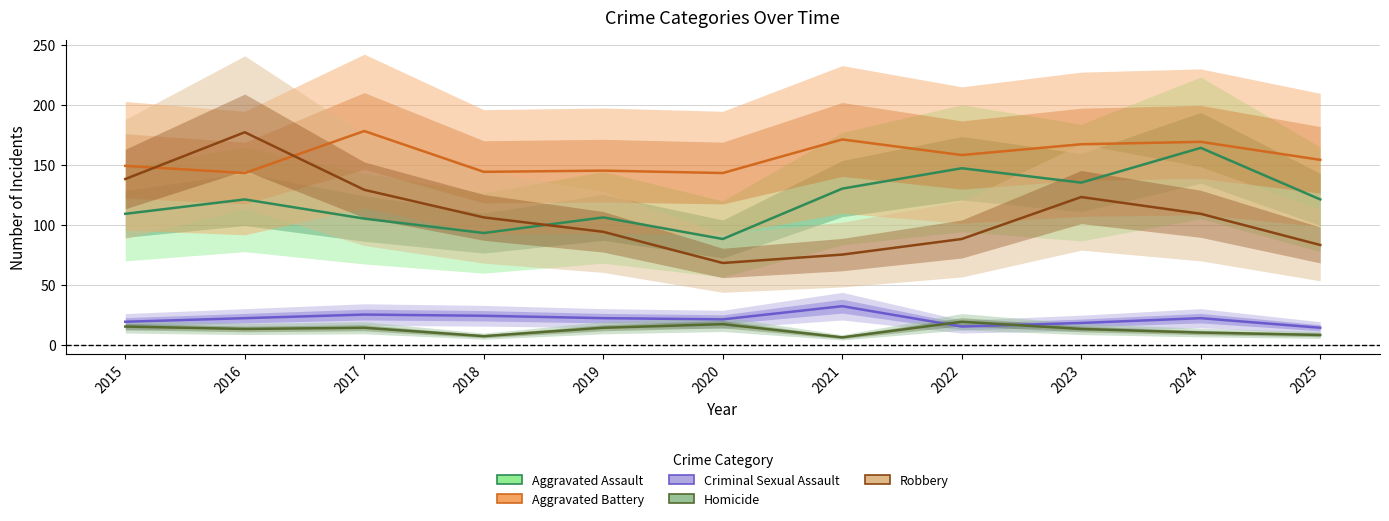

How many values in the Homicide series are below 13?

4